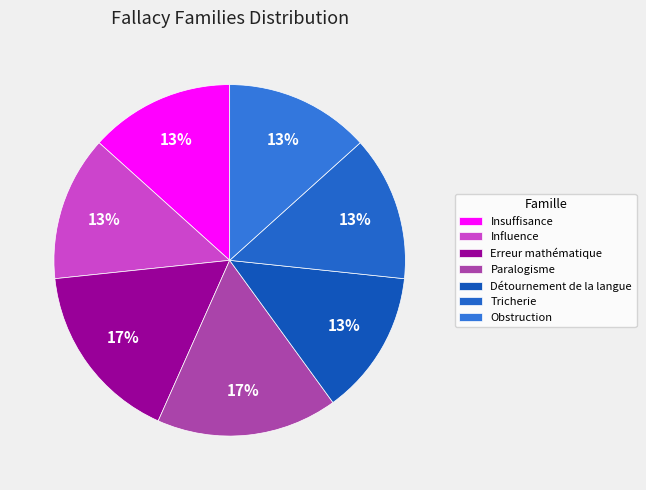

Rank the categories by value from lowest to highest.

Insuffisance, Influence, Détournement de la langue, Tricherie, Obstruction, Erreur mathématique, Paralogisme